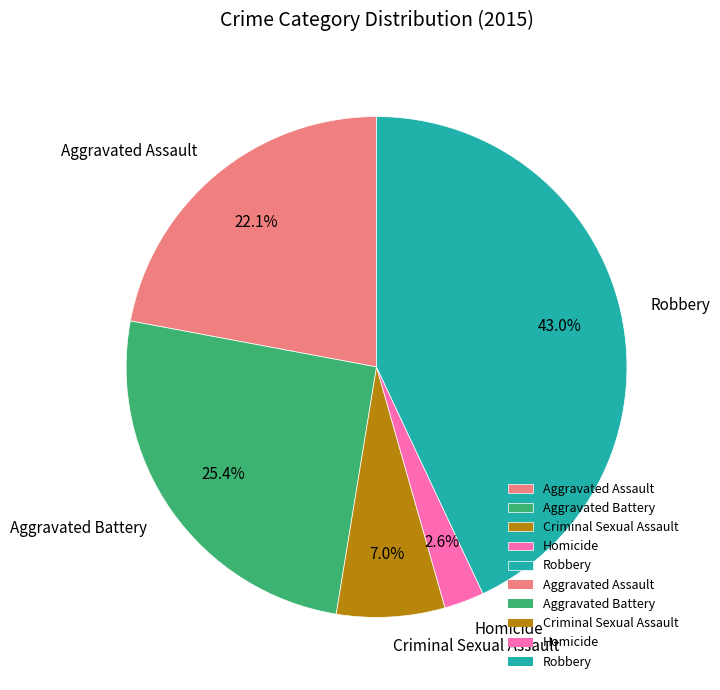

To the nearest percent, what portion does Aggravated Assault represent?

22%